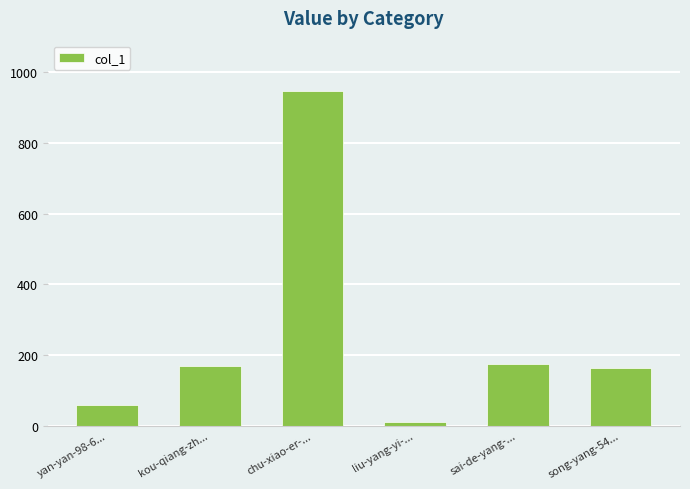

The value at kou-qiang-zh... is 169. True or false?

True